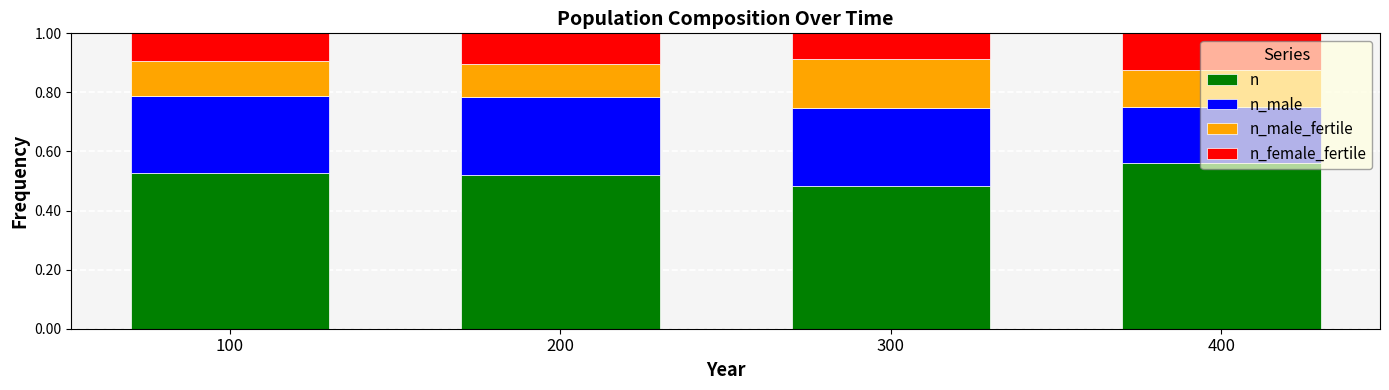

At which label is n closest to 0?

300